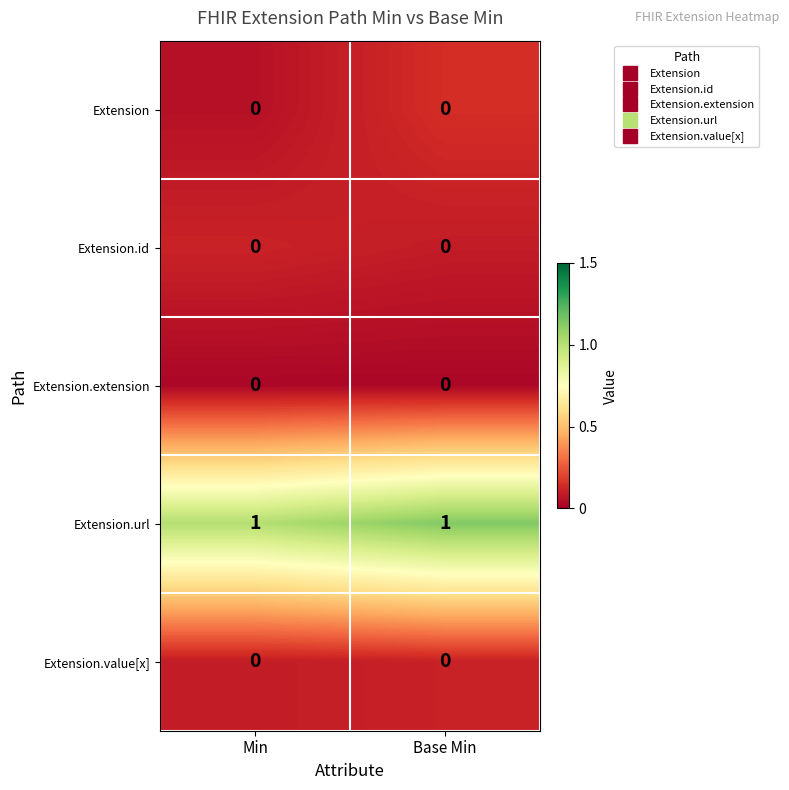

The value of Extension at Base Min is 0. True or false?

True